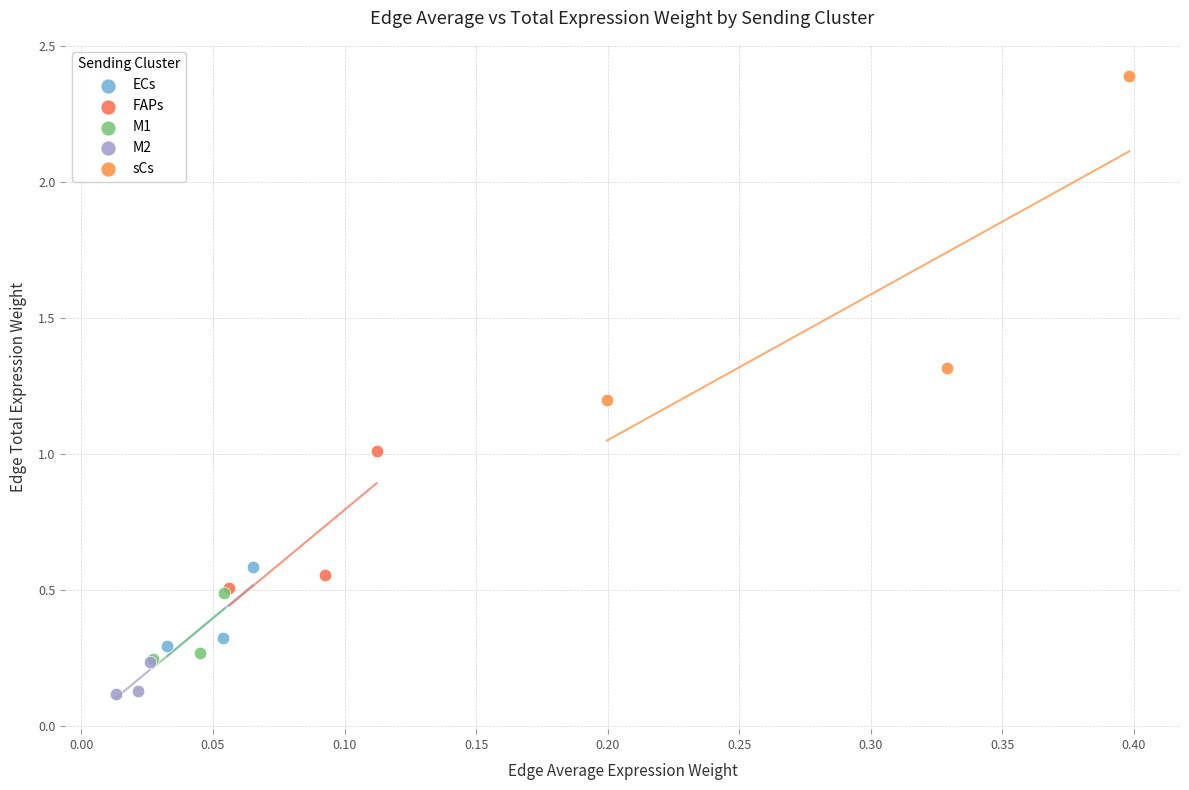

Which series contains the lowest Y value?

M2